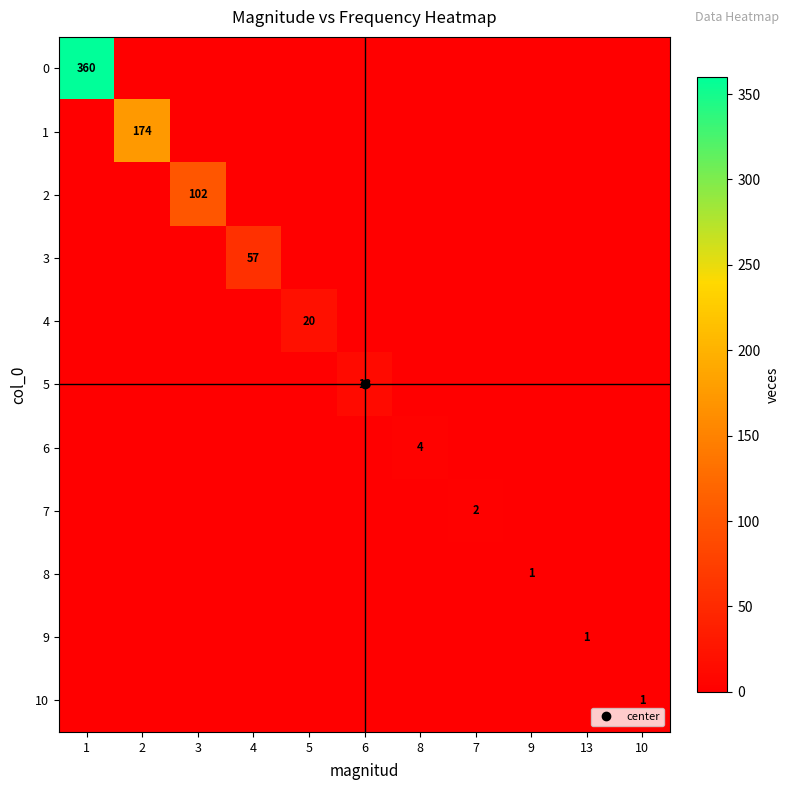

Which has a higher value, 4 or 2?

4